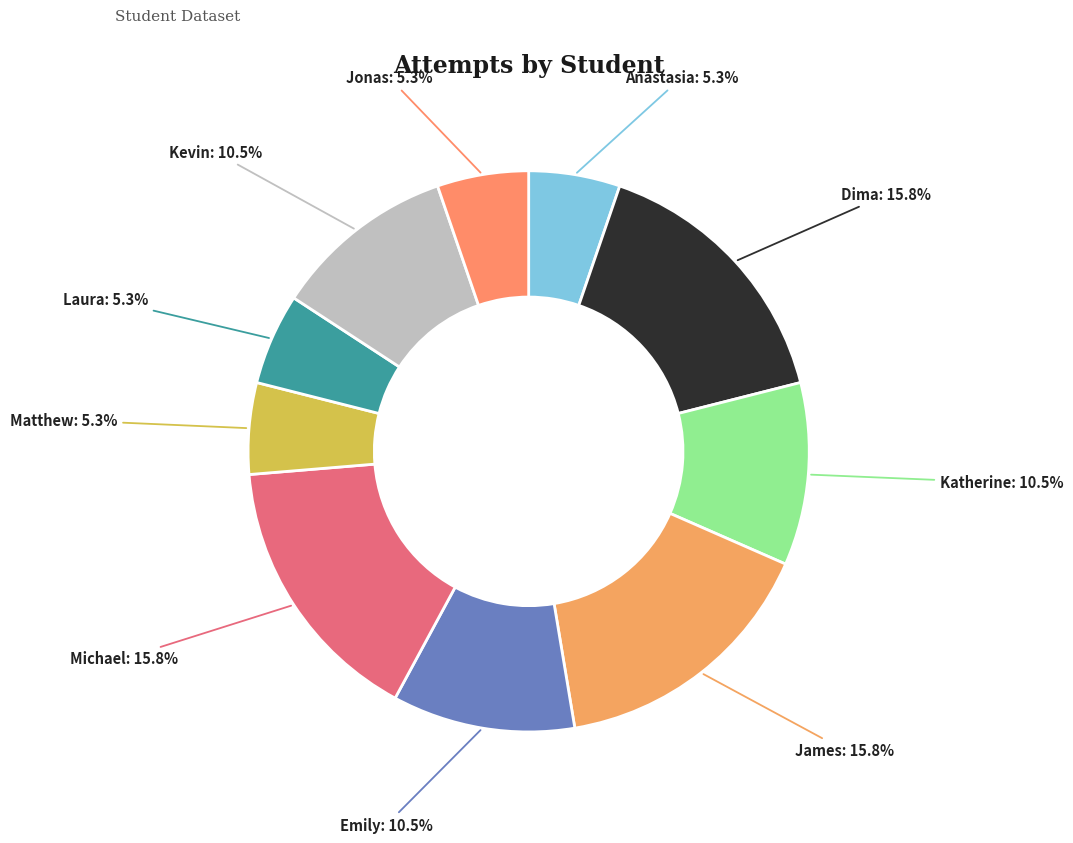

To the nearest percent, what is the combined percentage of Matthew and Kevin?

16%